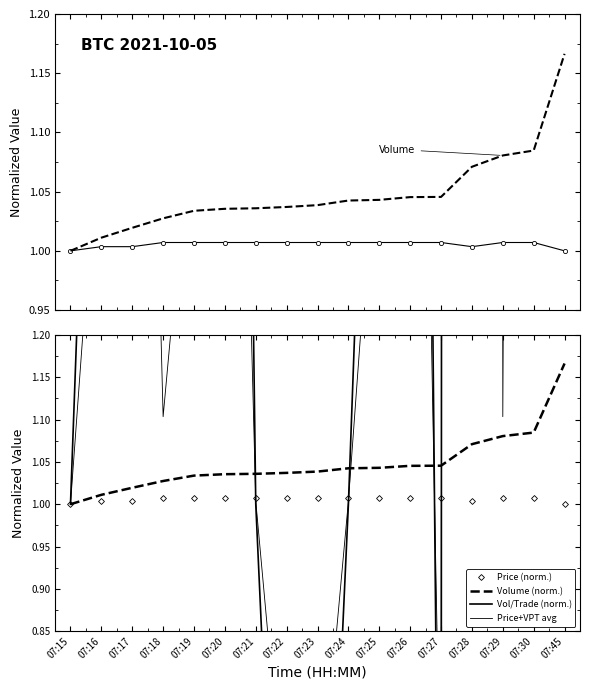

Which series has the largest range (max minus min)?

Vol/Trade (norm.)